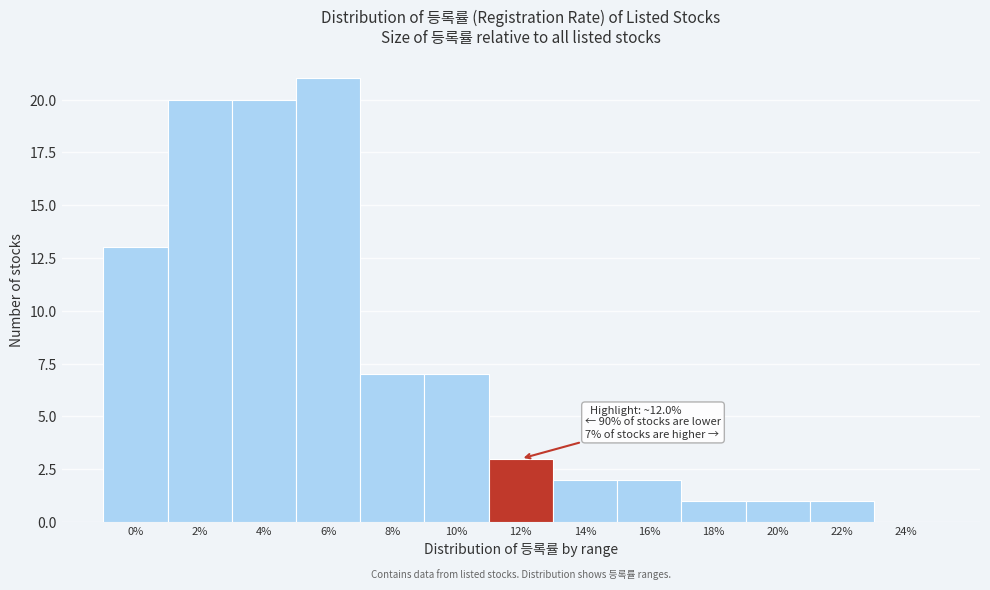

Reading left to right, what are all the values shown in this chart?

0%=13	2%=20	4%=20	6%=21	8%=7	10%=7	12%=3	14%=2	16%=2	18%=1	20%=1	22%=1	24%=0